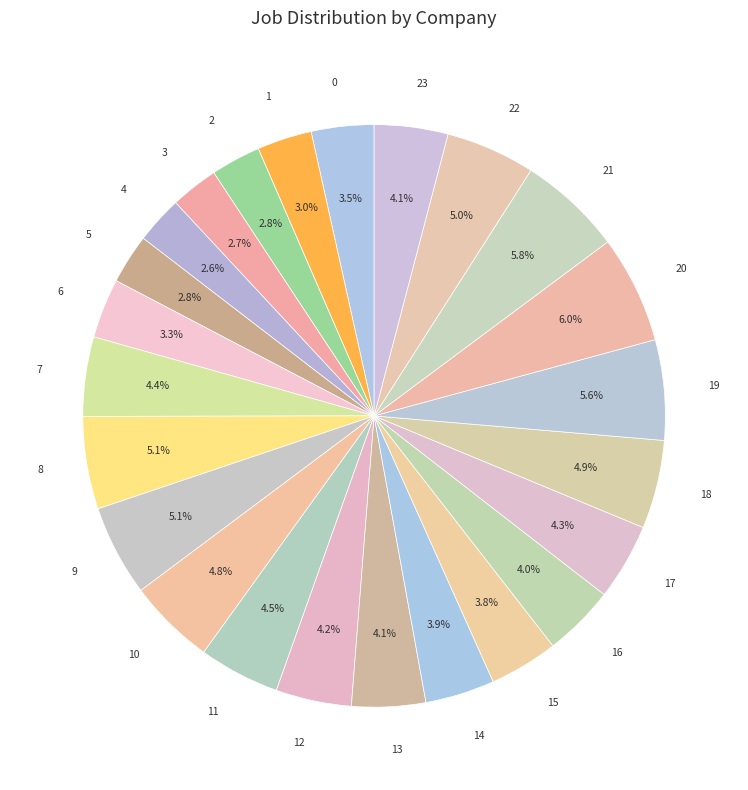

Which has a higher value, 14 or 22?

22